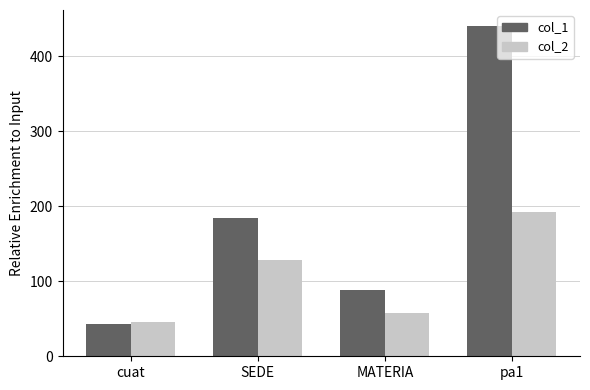

The col_2 series shows 192 at pa1. True or false?

True